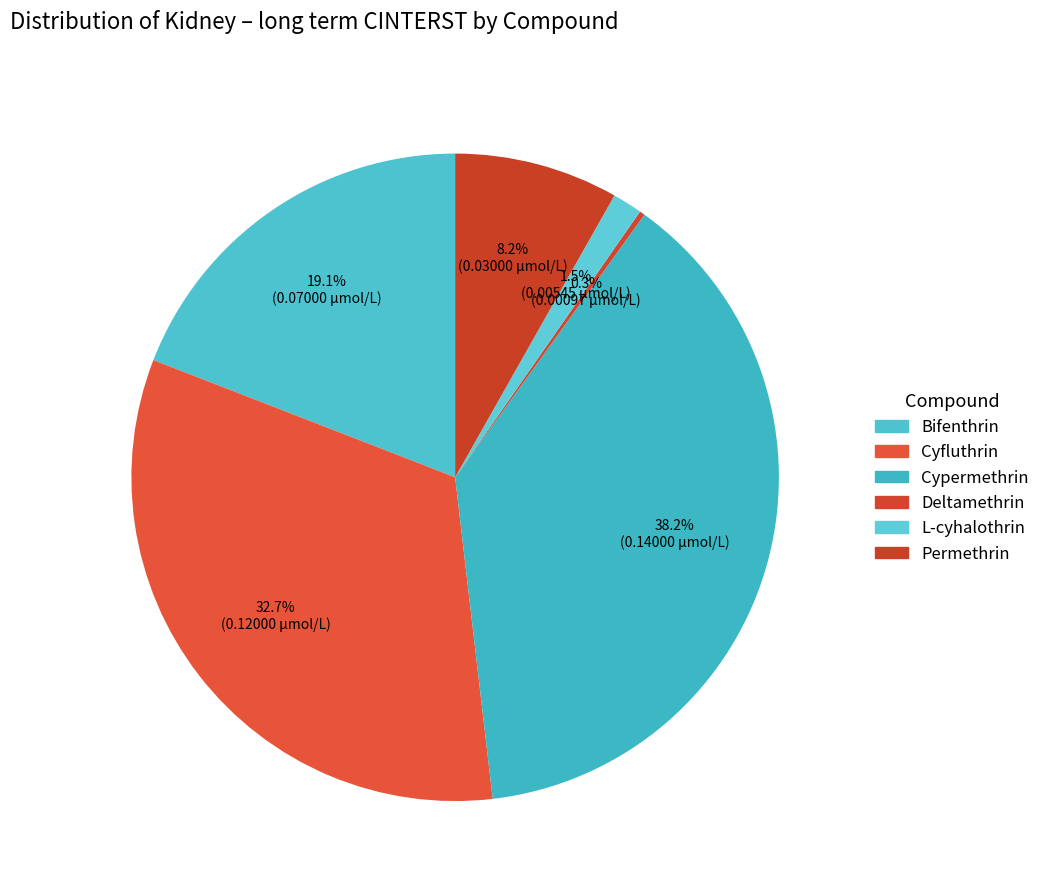

To the nearest percent, what is the difference between the Bifenthrin and L-cyhalothrin slice percentages?

18%